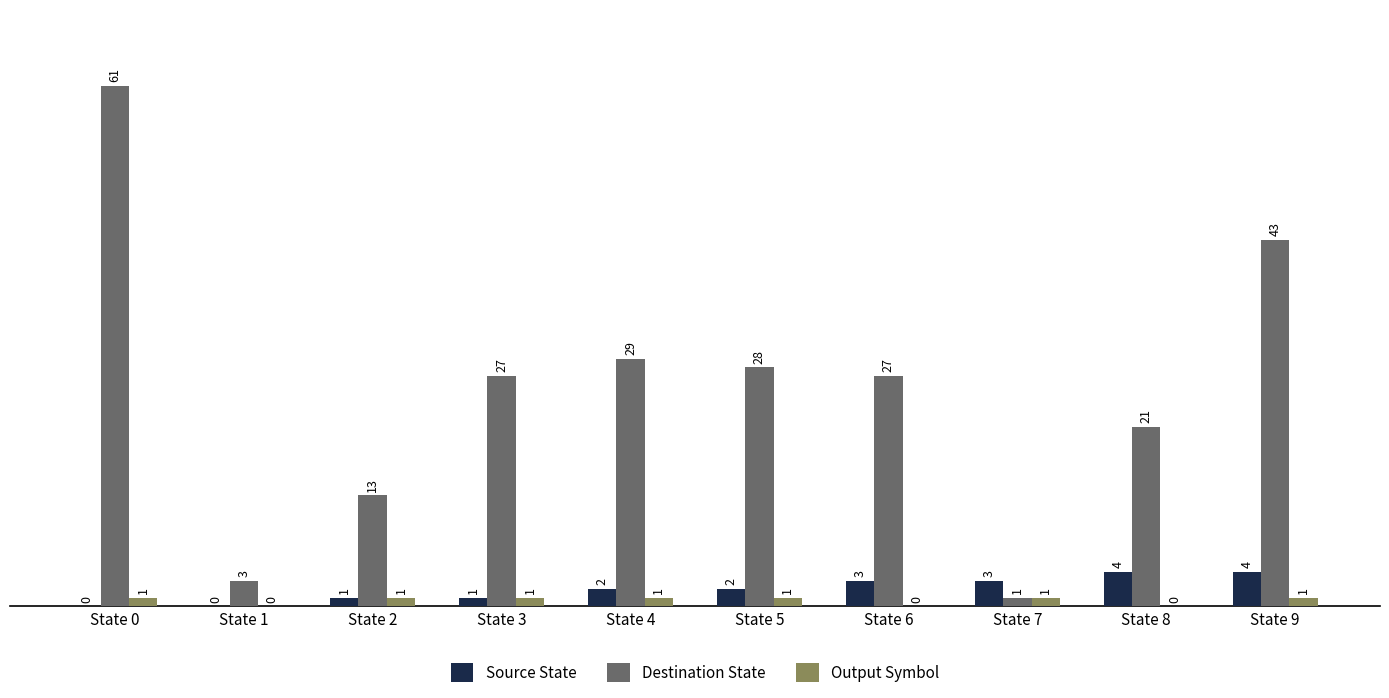

Which series has the largest total across all categories?

Destination State